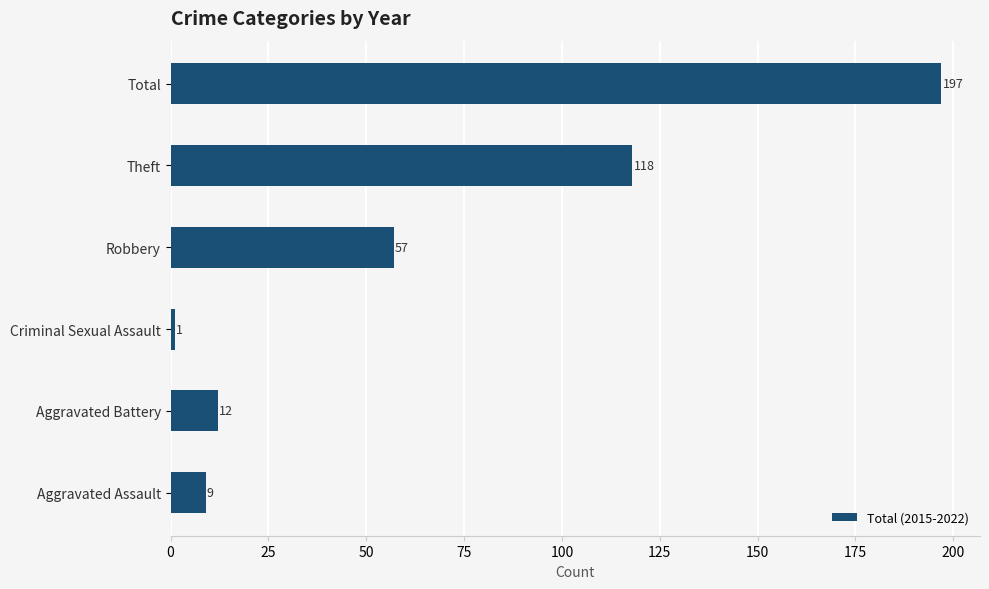

What is the change in value from Criminal Sexual Assault to Theft?

+117